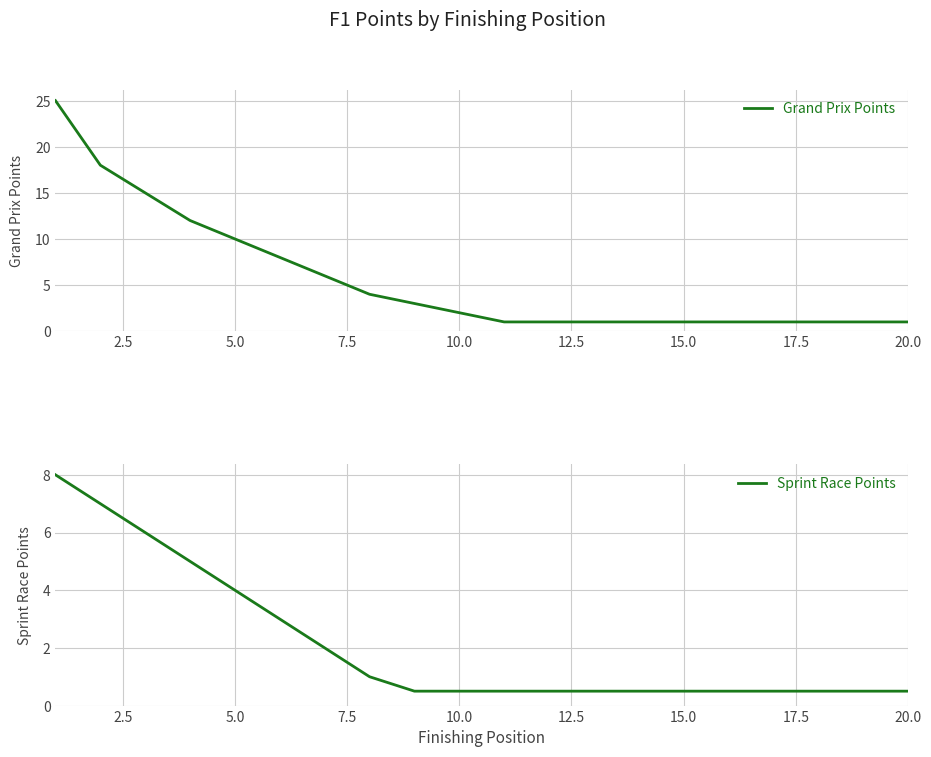

What are all the series names shown in the legend?

Grand Prix Points, Sprint Race Points